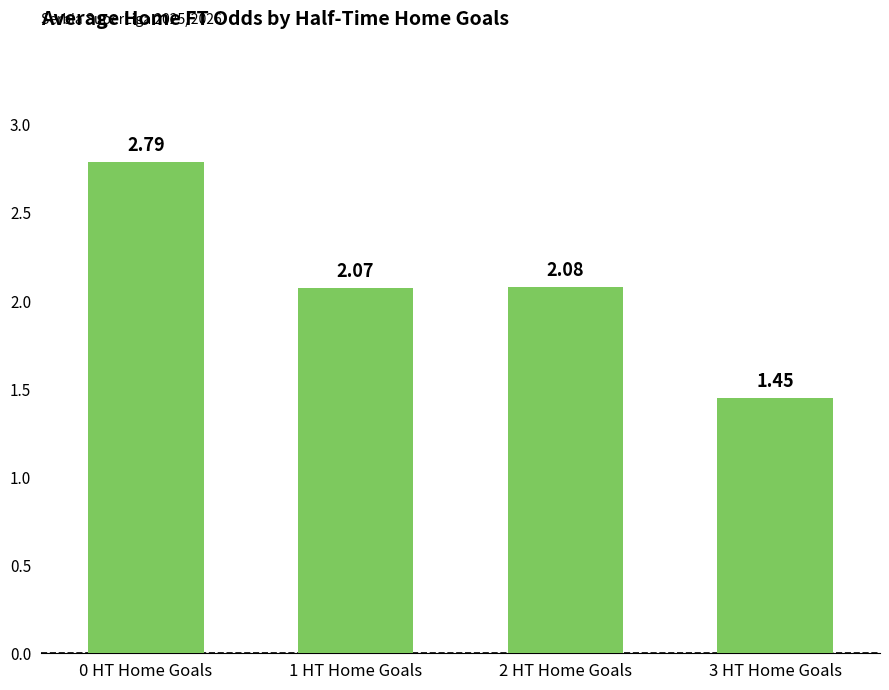

How many data points are less than 2?

1